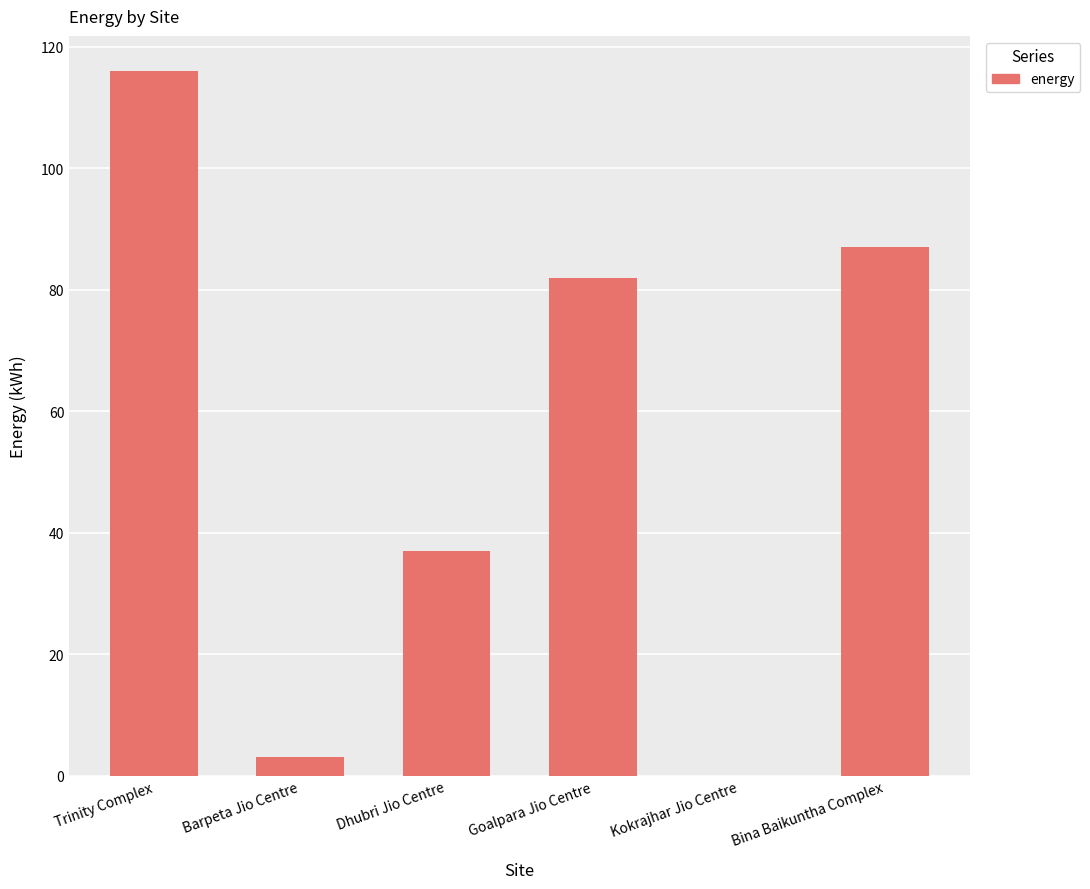

True or false: the data shows 82 at Goalpara Jio Centre.

True